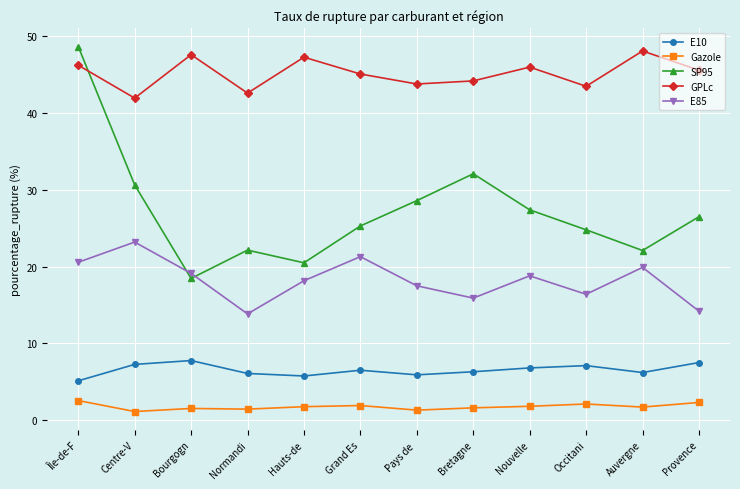

After their last crossing, which series has the higher values: E85 or SP95?

SP95